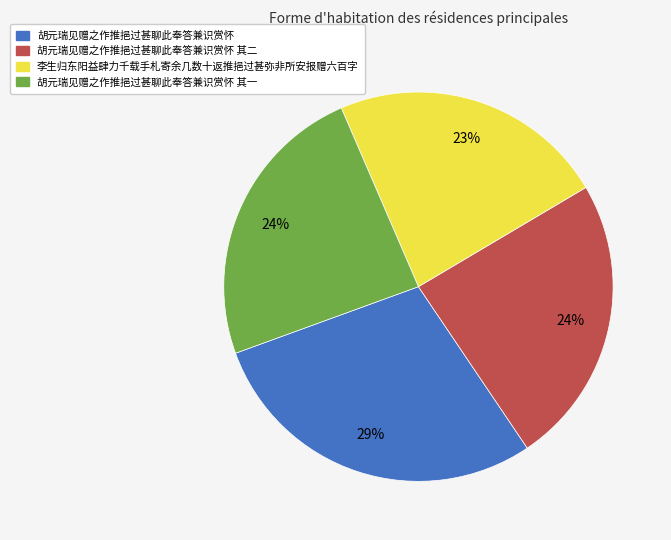

Is there any slice that represents more than half of the pie?

No